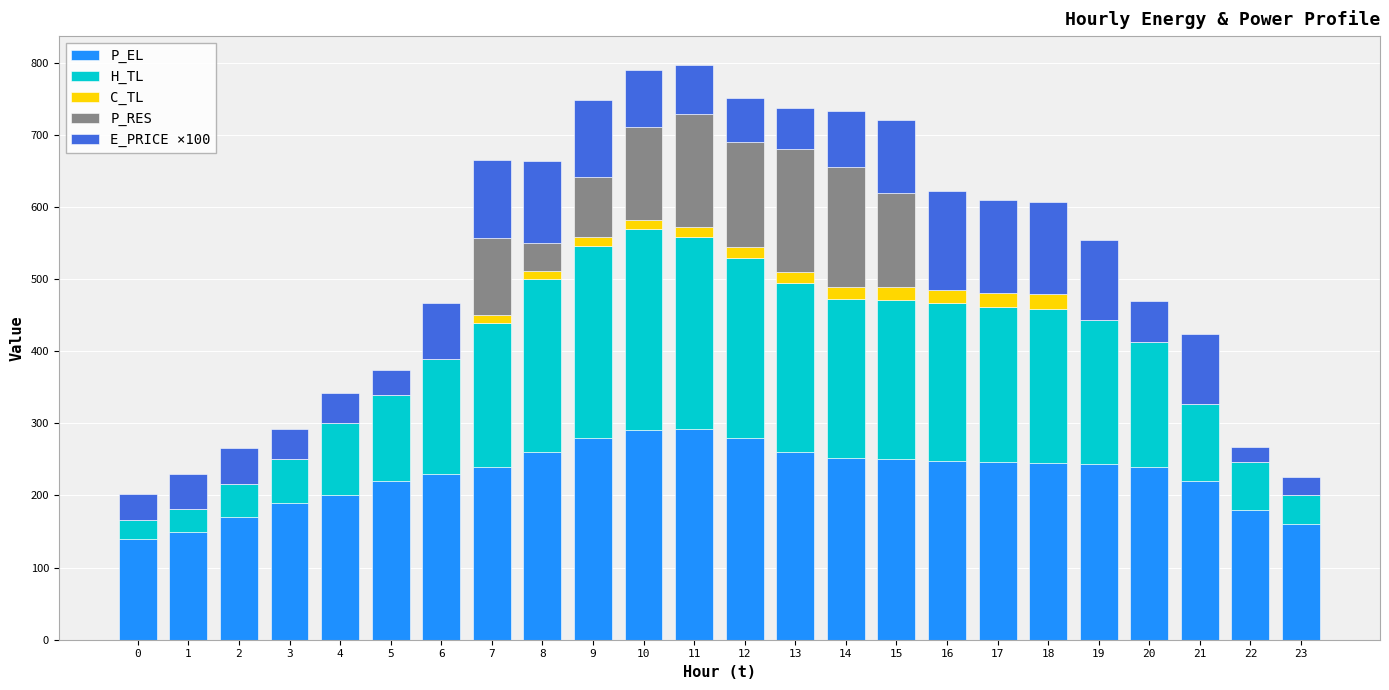

What is the maximum value for P_EL?

292.0